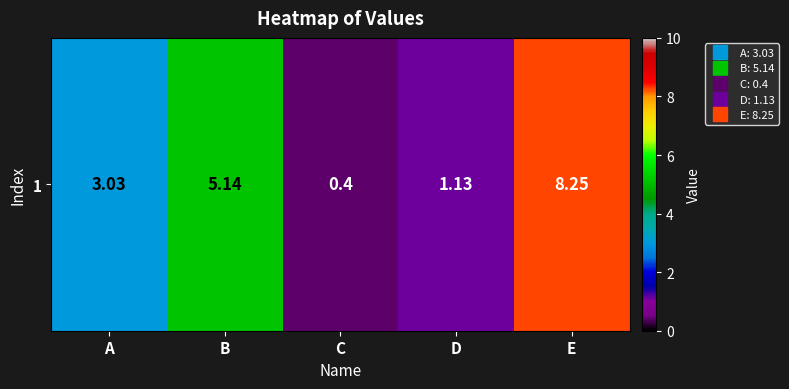

What is the difference between the values at B and C?

4.7